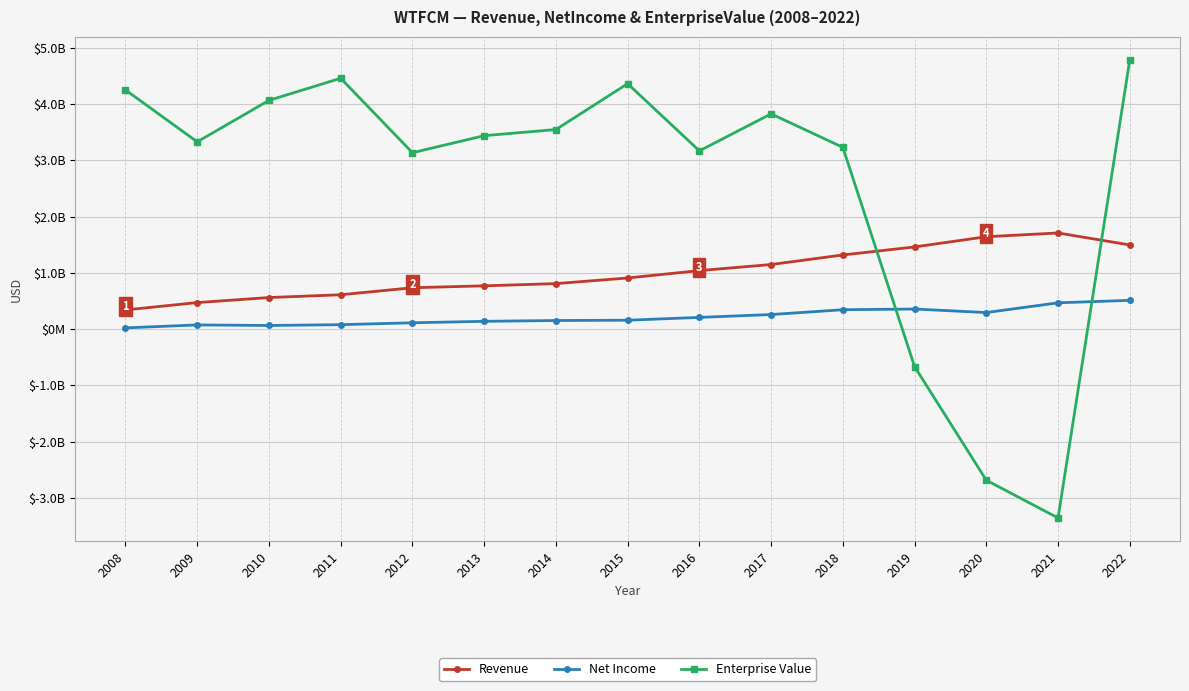

What is the minimum value shown in the chart?

-3358042000.0